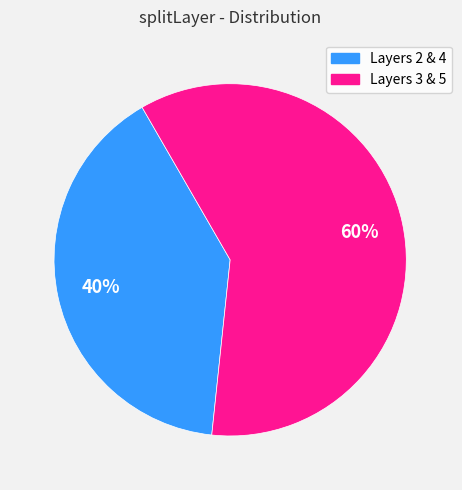

To the nearest percent, what is the average slice percentage?

50%